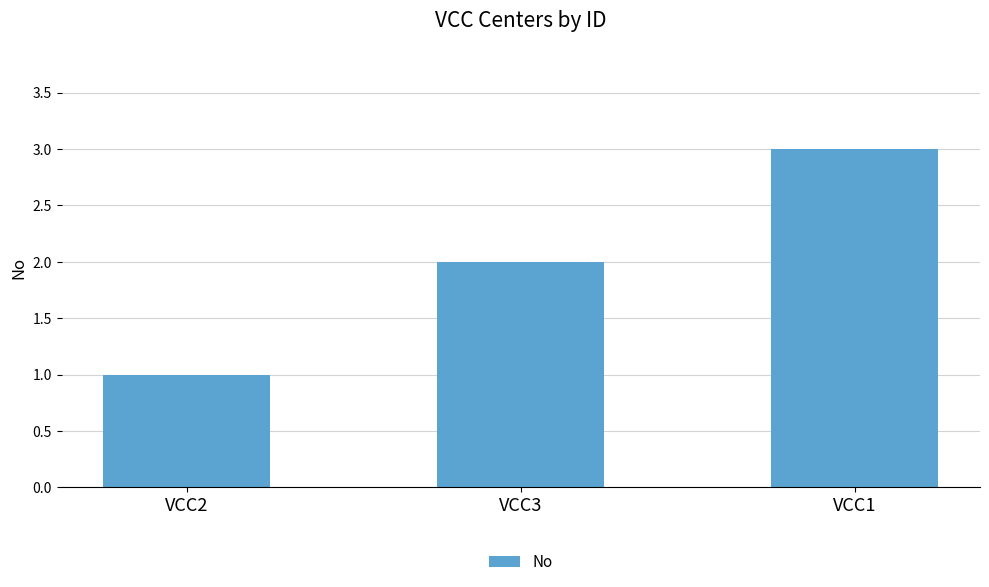

Reading left to right, what are all the values shown in this chart?

1	2	3